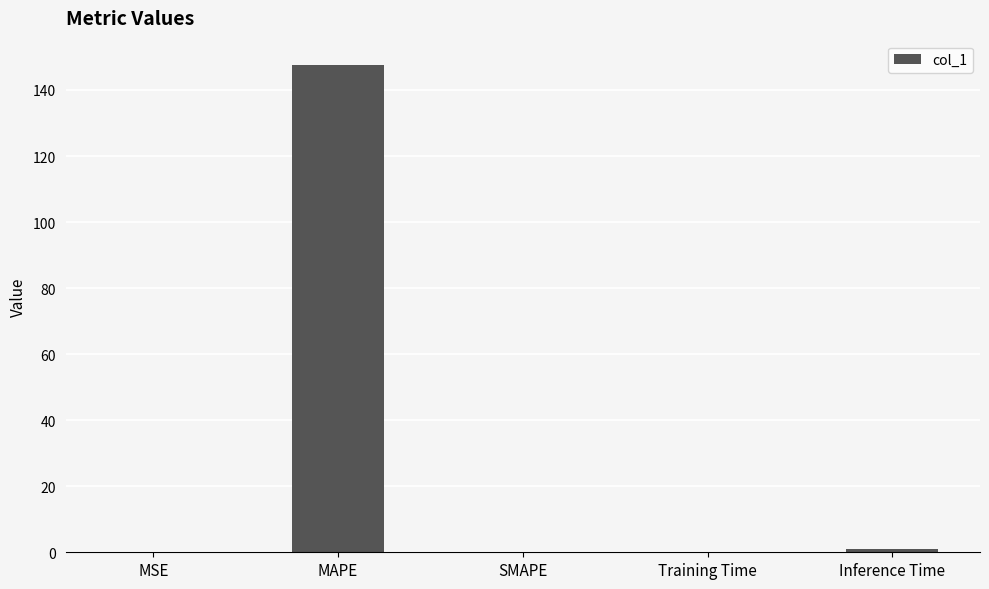

What is the difference between the values at MSE and MAPE?

147.5